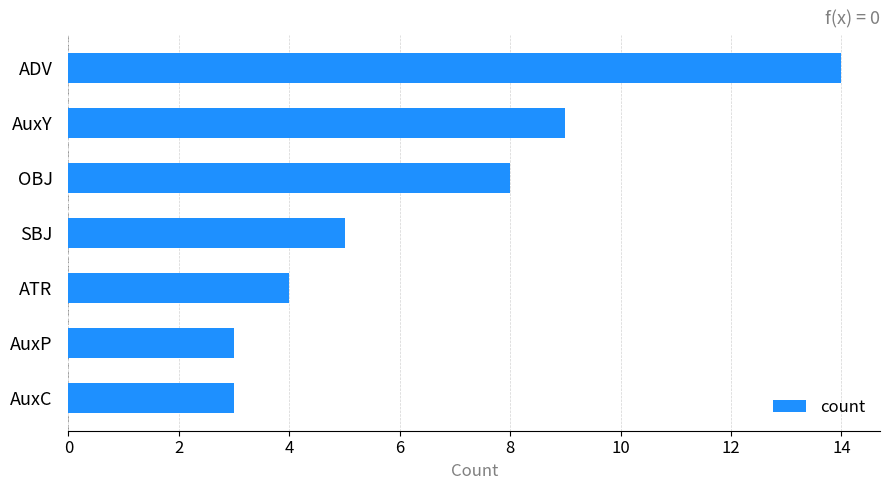

How many series are shown in this chart?

1